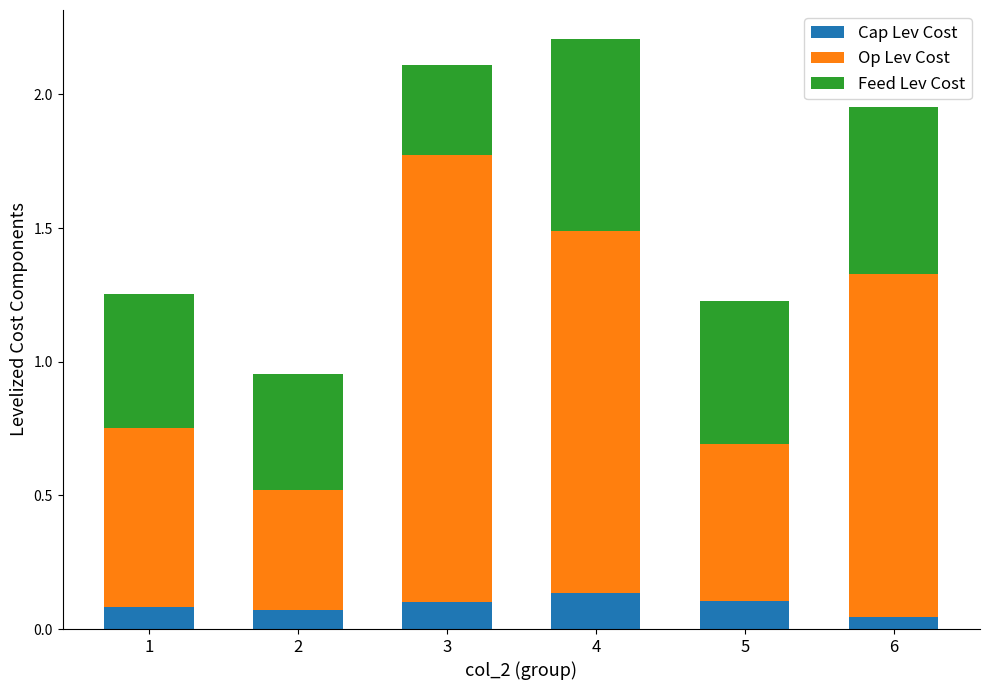

True or false: Cap Lev Cost has a value of 0.2 at 5.

False